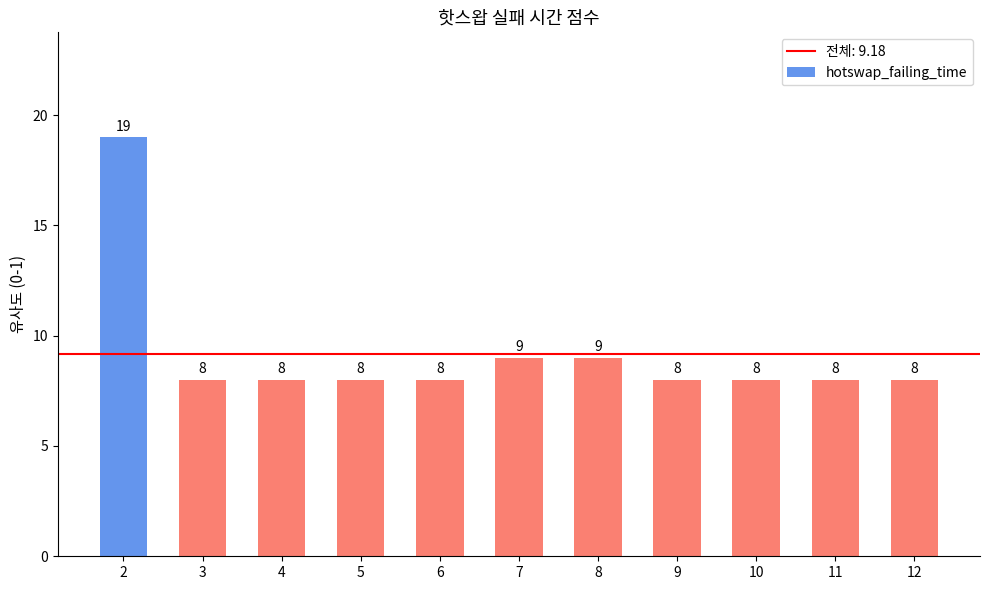

What is the approximate value at 12, to the nearest 10?

10